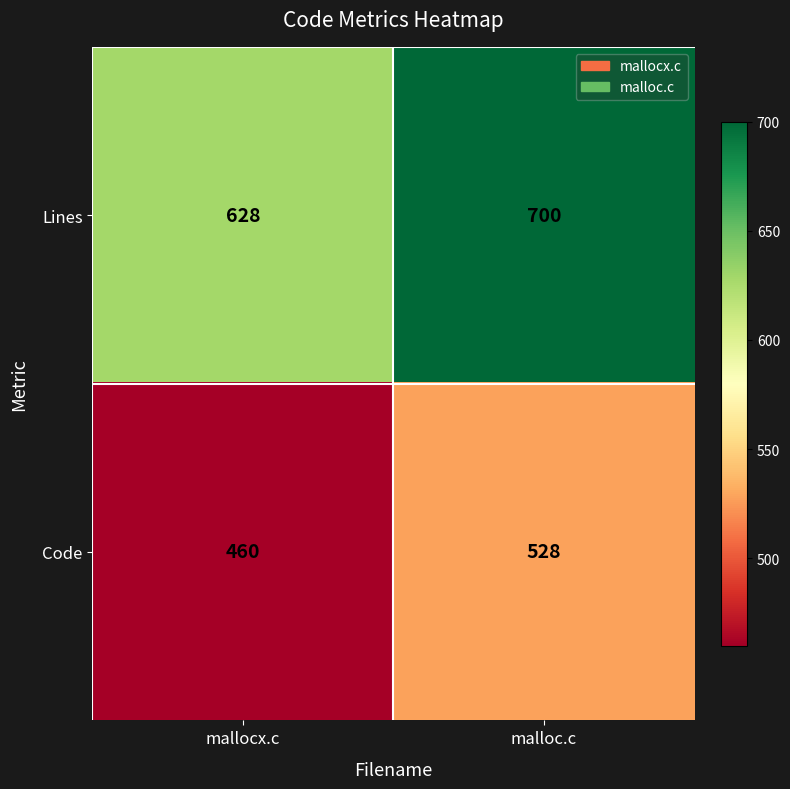

At which label is Code closest to 494?

mallocx.c